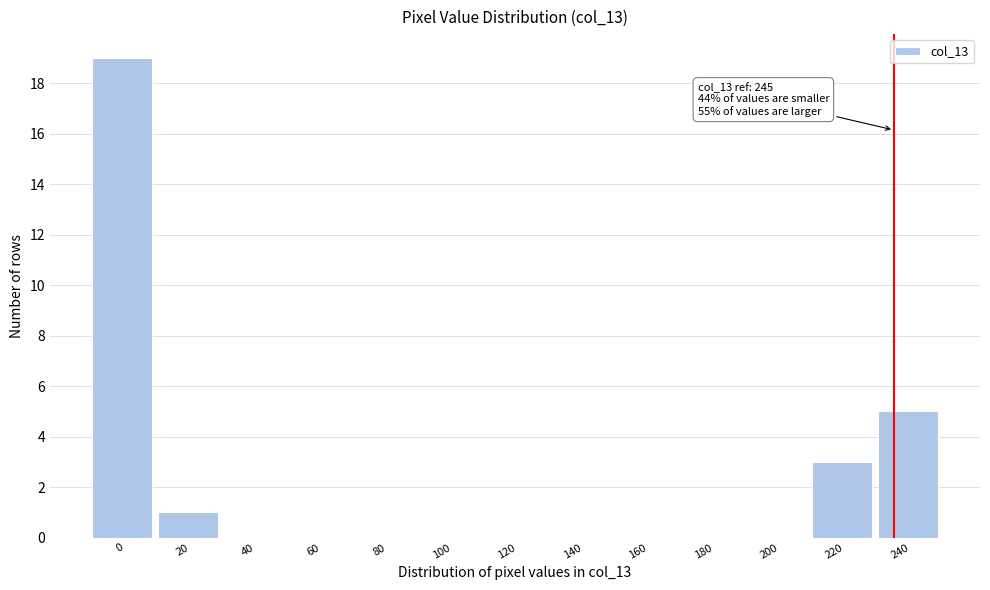

Reading left to right, extract all data points from this chart.

0=19	20=1	40=0	60=0	80=0	100=0	120=0	140=0	160=0	180=0	200=0	220=3	240=5